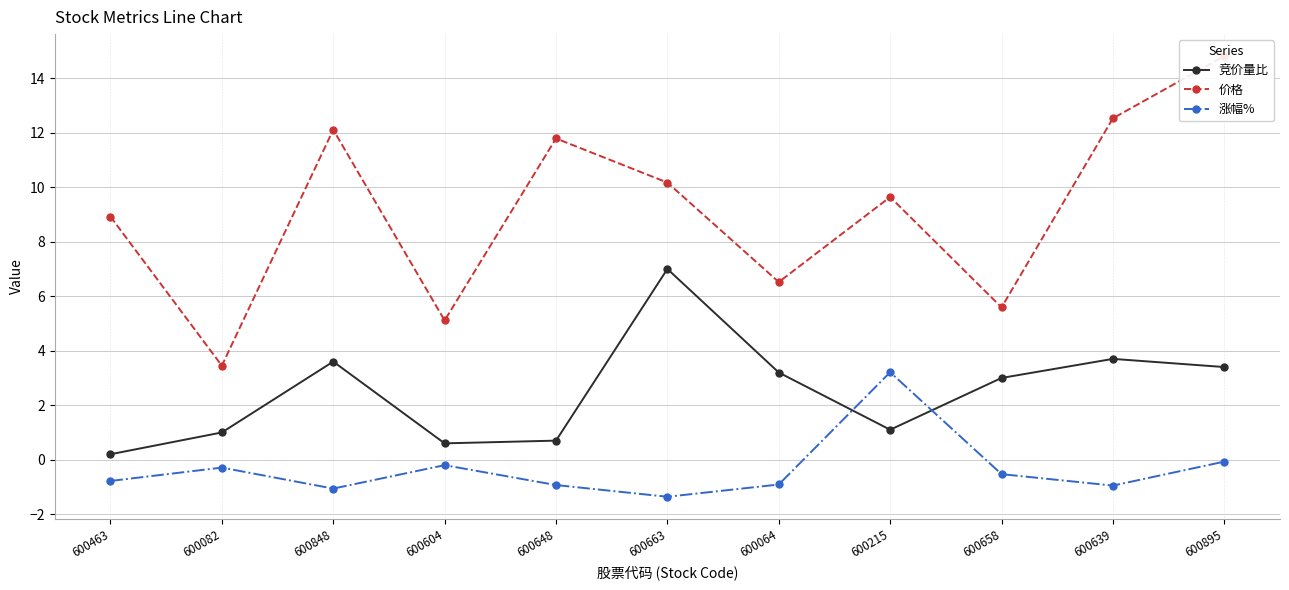

How many negative values does the 涨幅% series have?

10